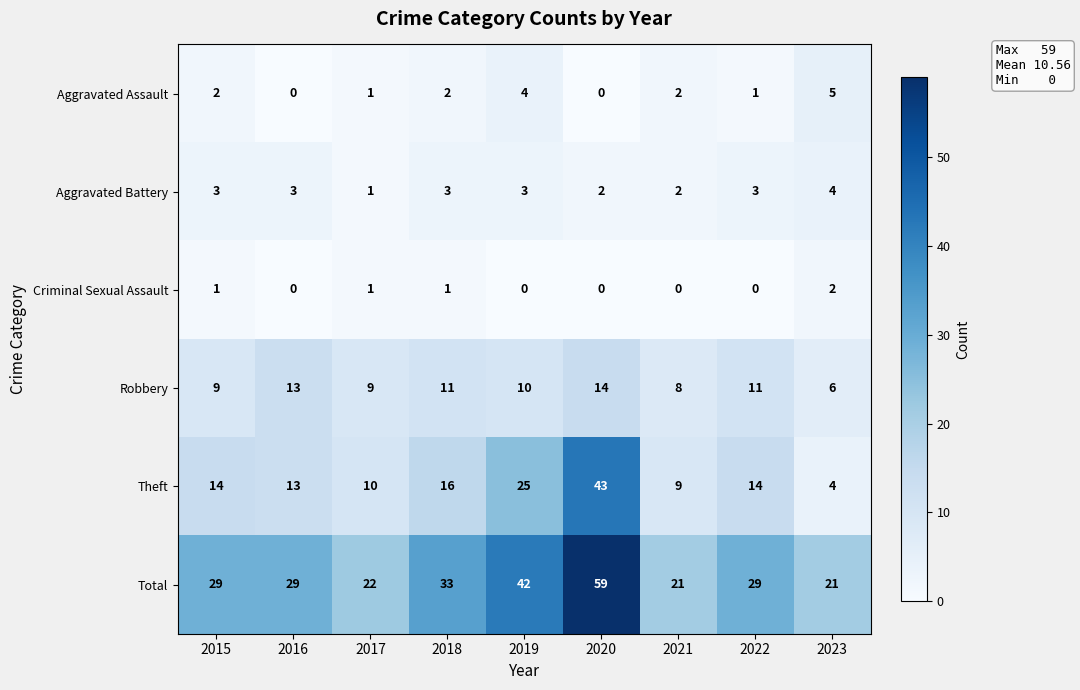

Is it true that Theft equals 14 at 2015?

True